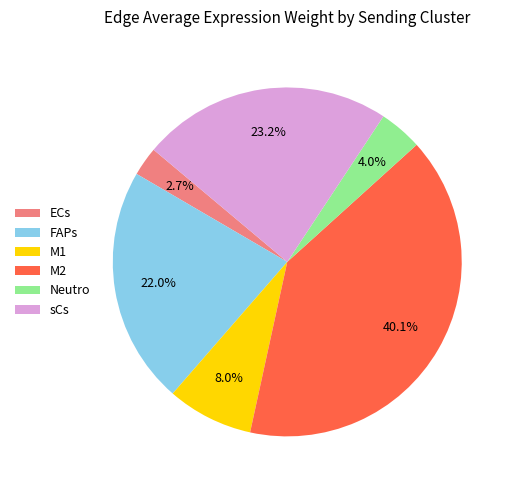

To the nearest percent, what portion does sCs represent?

23%